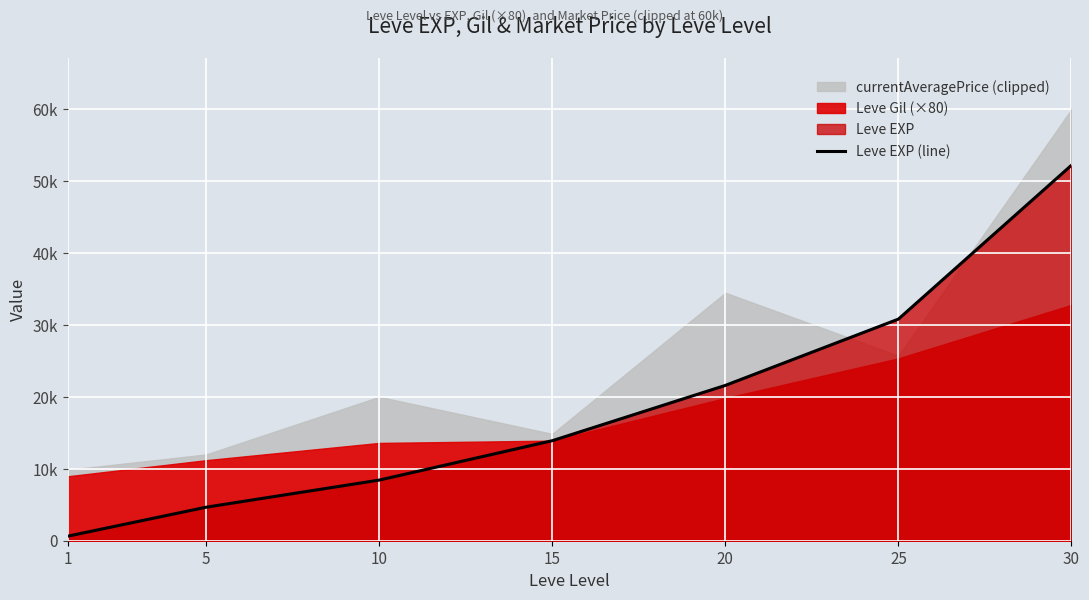

Does the chart display data point markers on the line(s)?

No